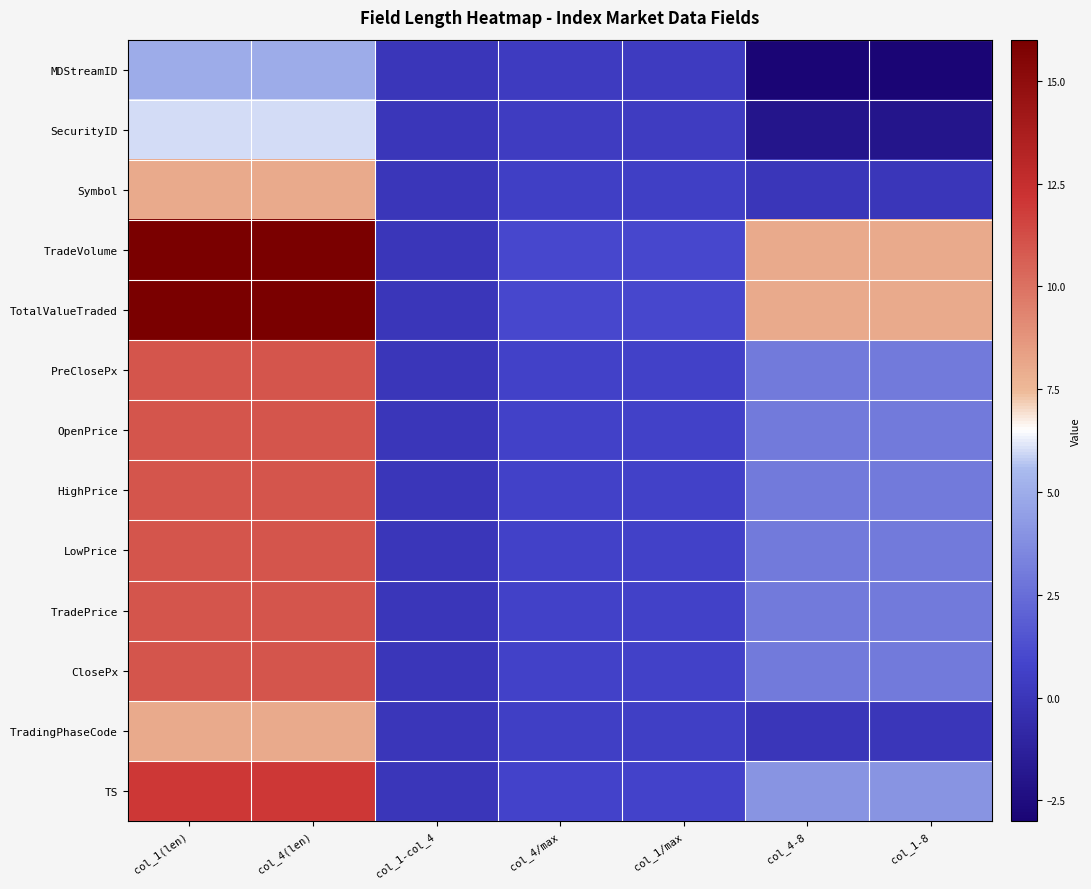

Which series has the largest range (max minus min)?

TradeVolume